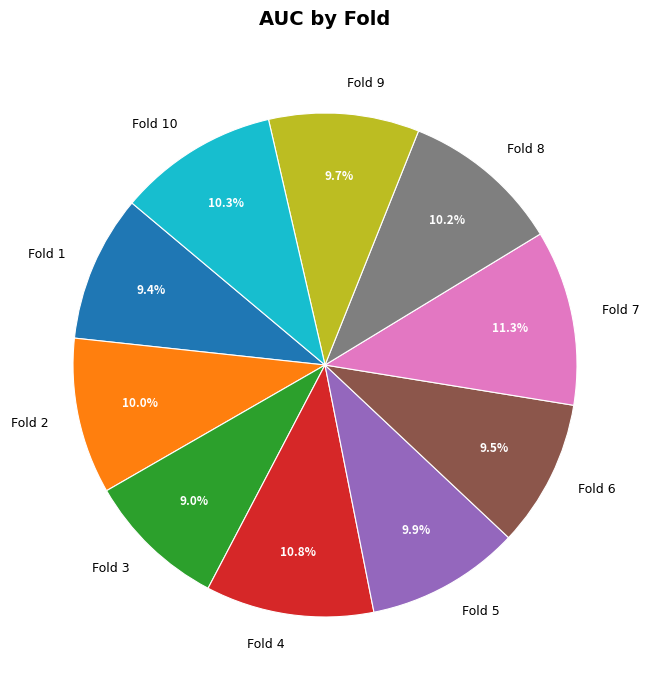

How many slices are in this pie chart?

10